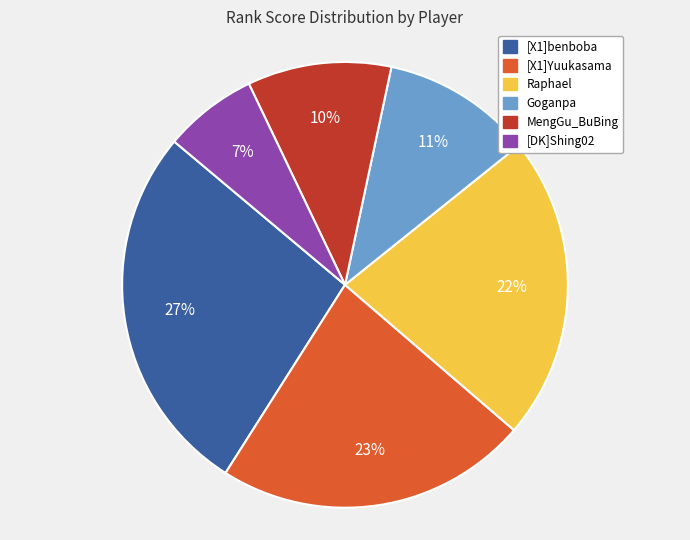

Between Goganpa and Raphael, which is larger?

Raphael